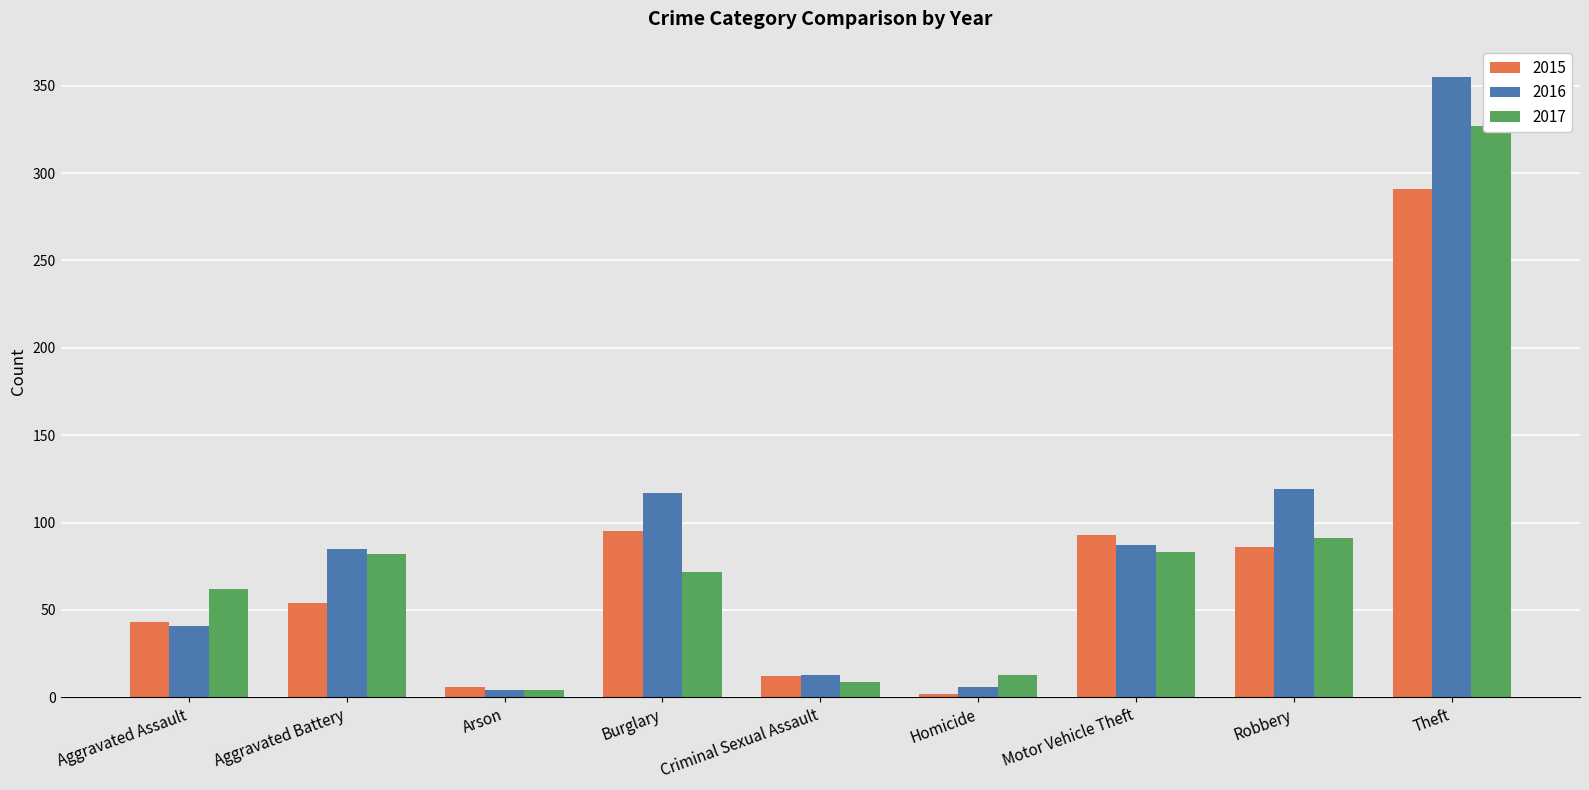

At how many categories does at least one series exceed 280?

1